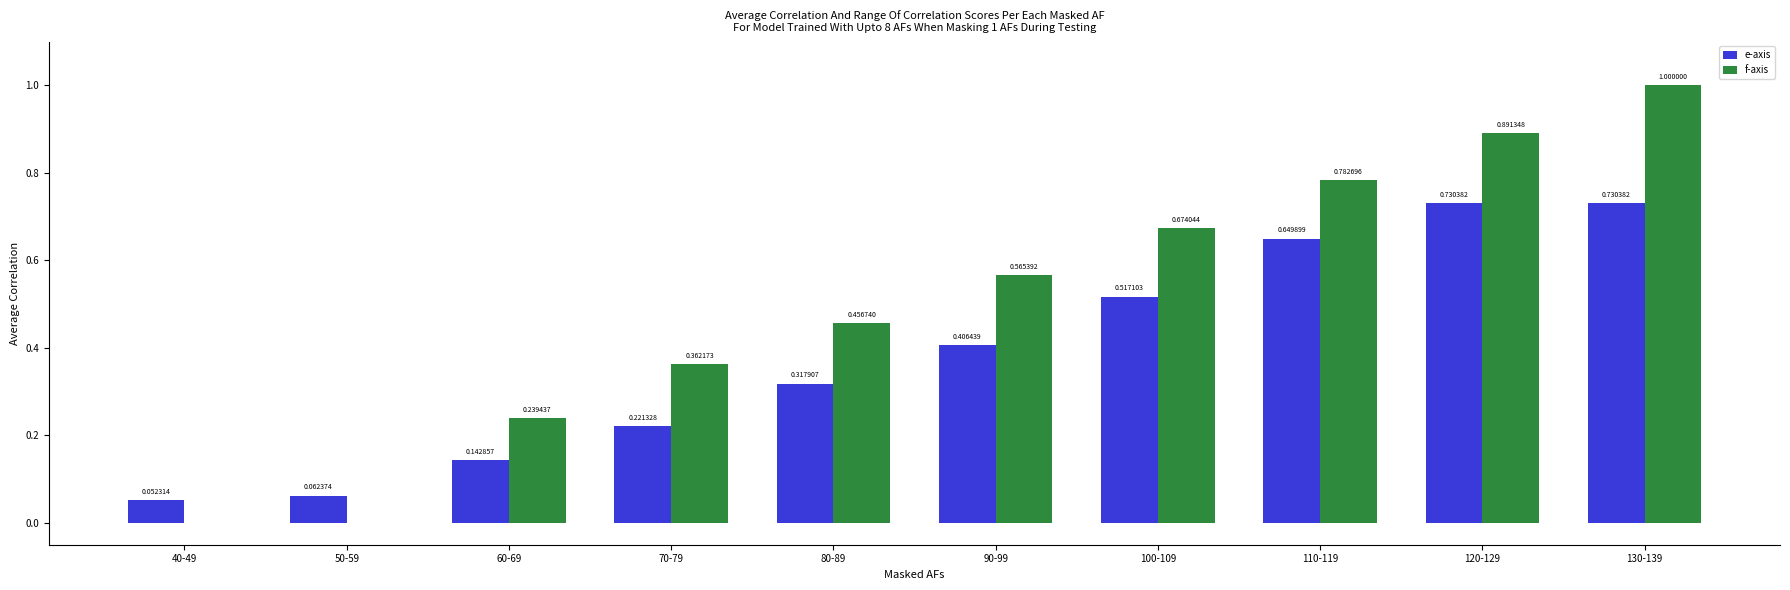

Is it true that e-axis equals 0.2 at 60-69?

False